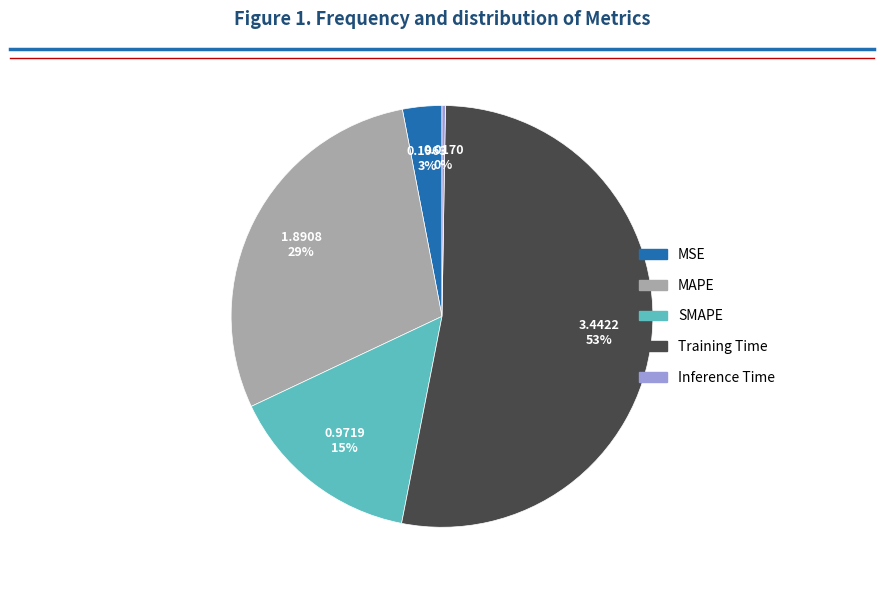

To the nearest percent, what is the average slice percentage?

20%